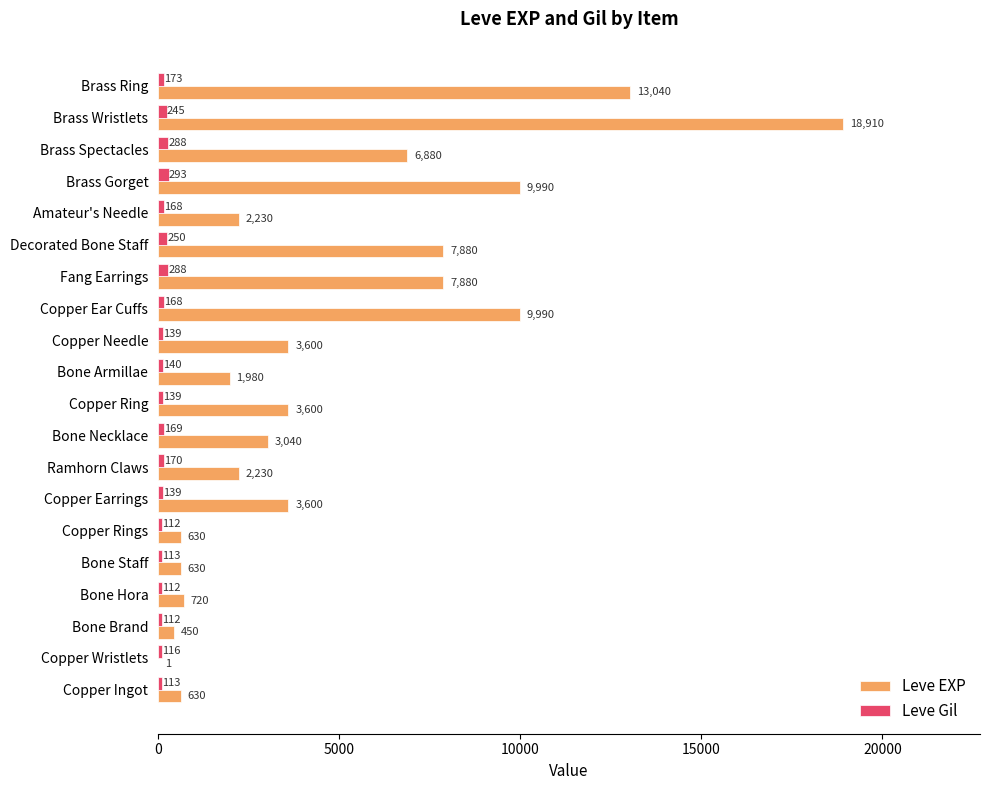

Is it true that Leve EXP equals 1660 at Copper Earrings?

False